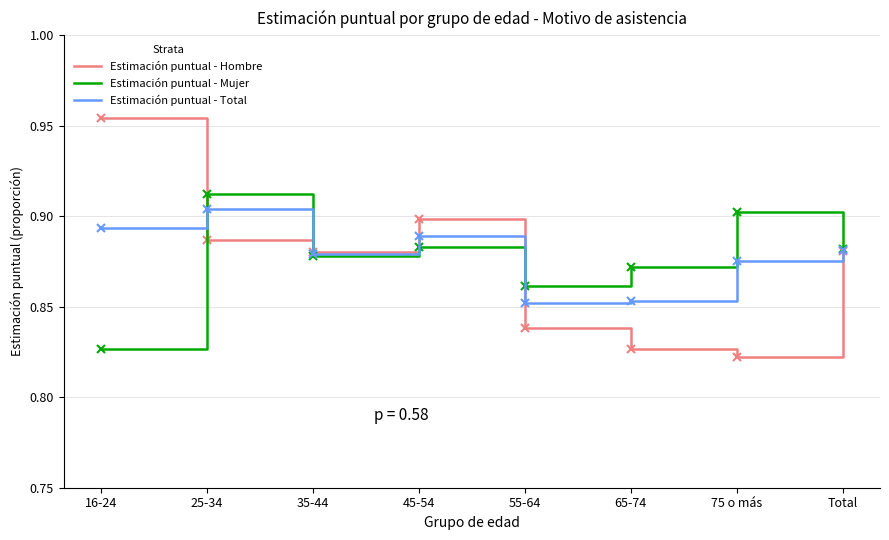

How many Estimación puntual - Mujer values are between 0 and 1?

8